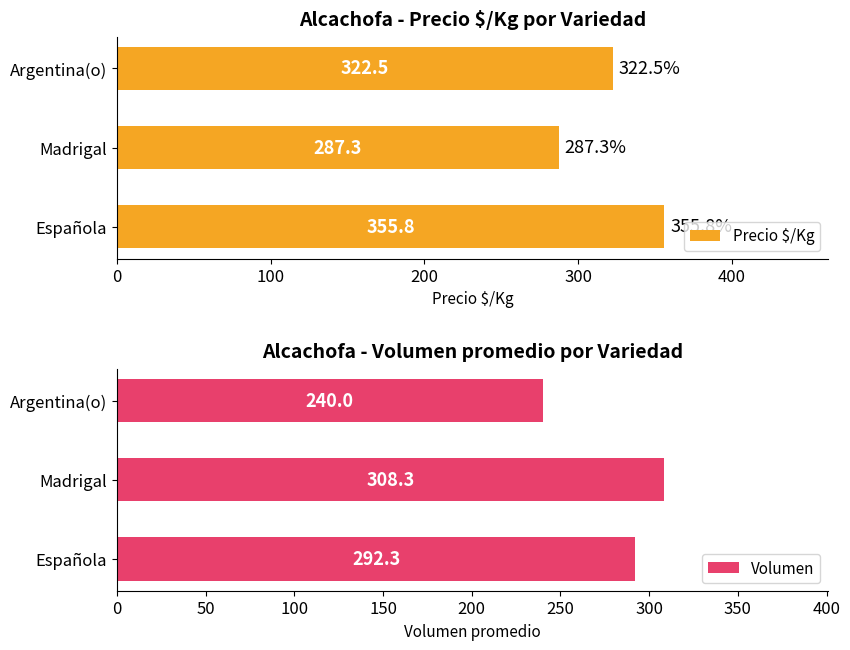

What is the sum of all Precio $/Kg values?

965.6